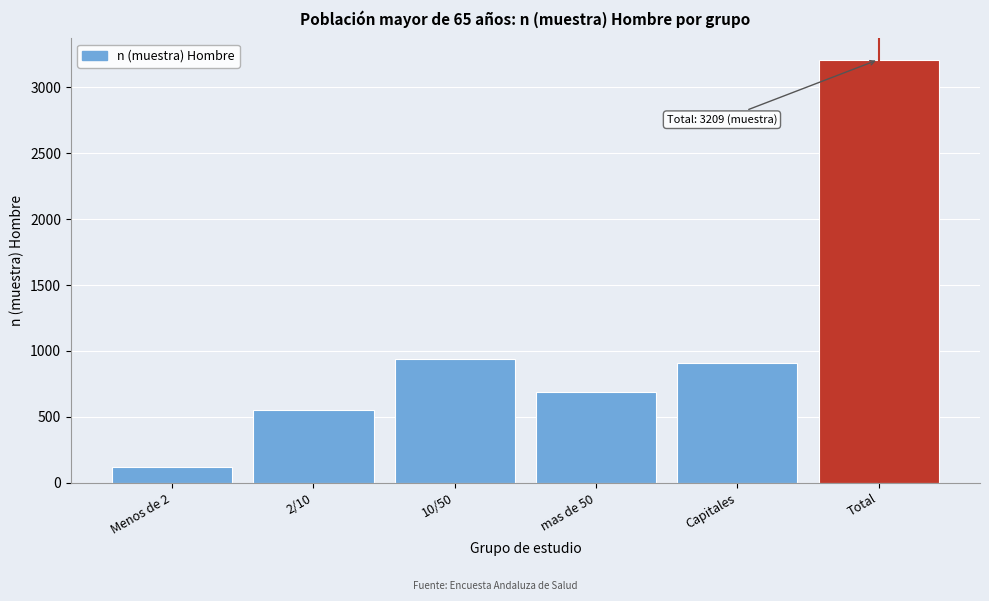

Reading left to right, transcribe all the data shown in this chart.

Menos de 2=122	2/10=552	10/50=936	mas de 50=689	Capitales=910	Total=3209